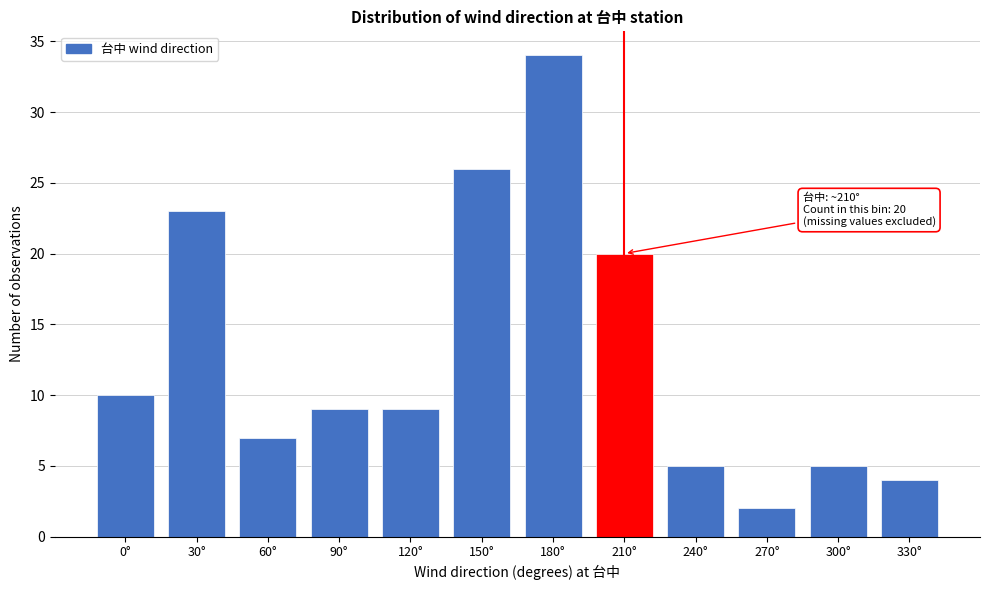

Reading right to left, what are all the values shown in this chart?

330°=4	300°=5	270°=2	240°=5	210°=20	180°=34	150°=26	120°=9	90°=9	60°=7	30°=23	0°=10